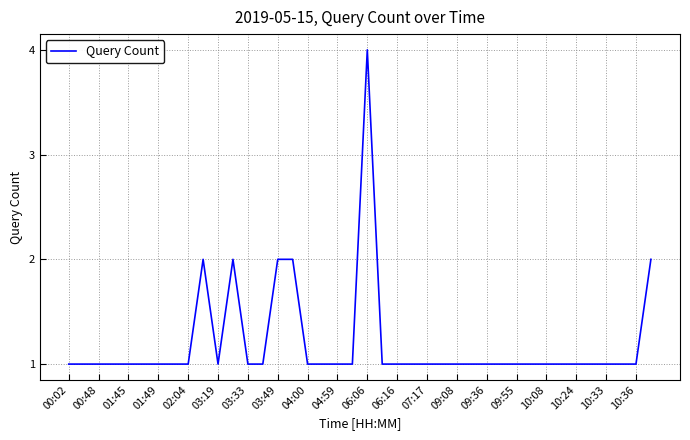

Is it true that the value at 09:08 is 2?

False